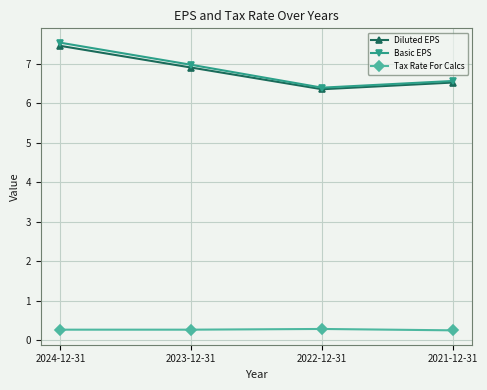

What are all the series names shown in the legend?

Diluted EPS, Basic EPS, Tax Rate For Calcs